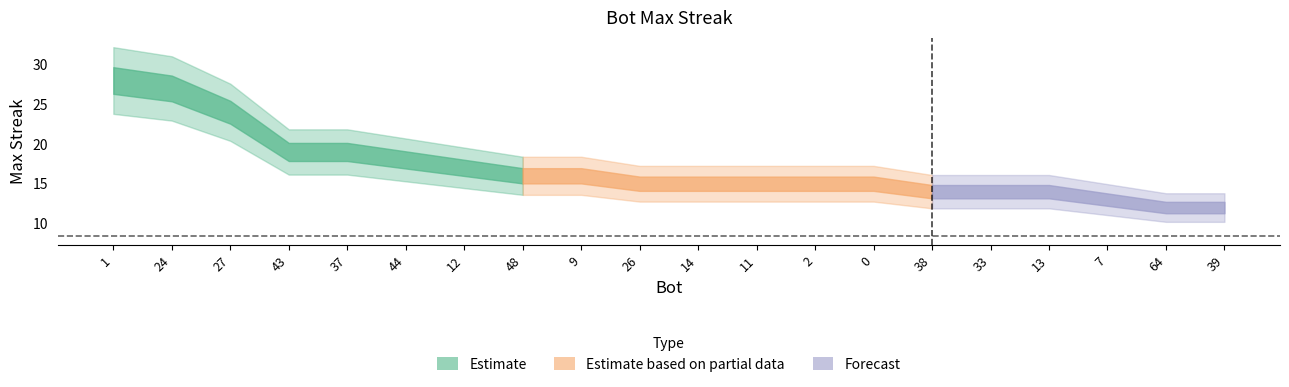

What position from the left is 38?

15